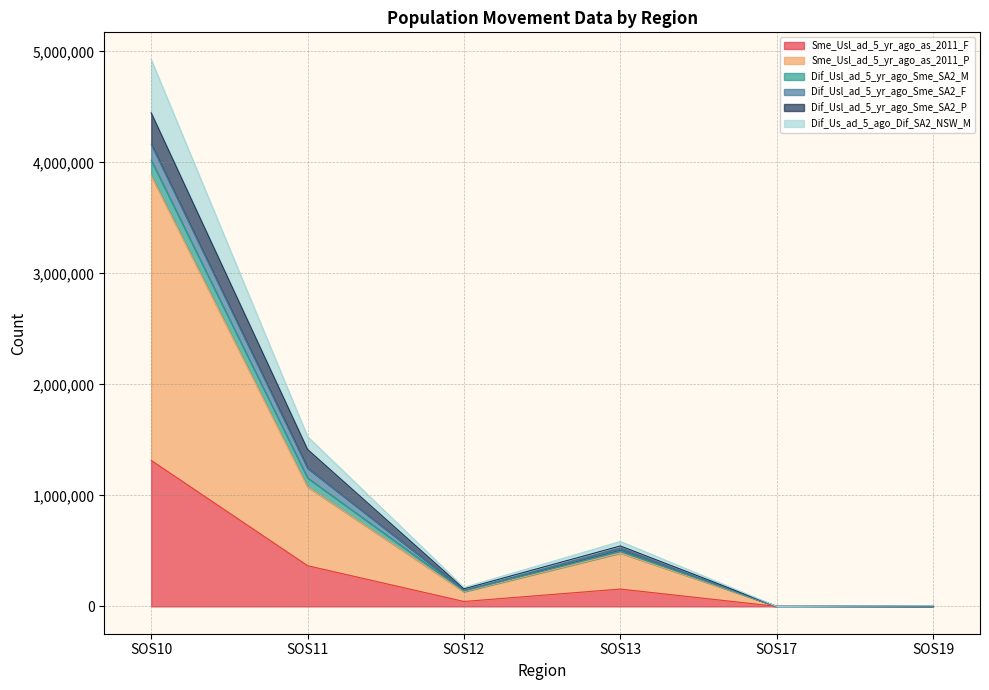

What value does the Dif_Us_ad_5_ago_Dif_SA2_NSW_M series have at SOS19, to the nearest 10?

2130